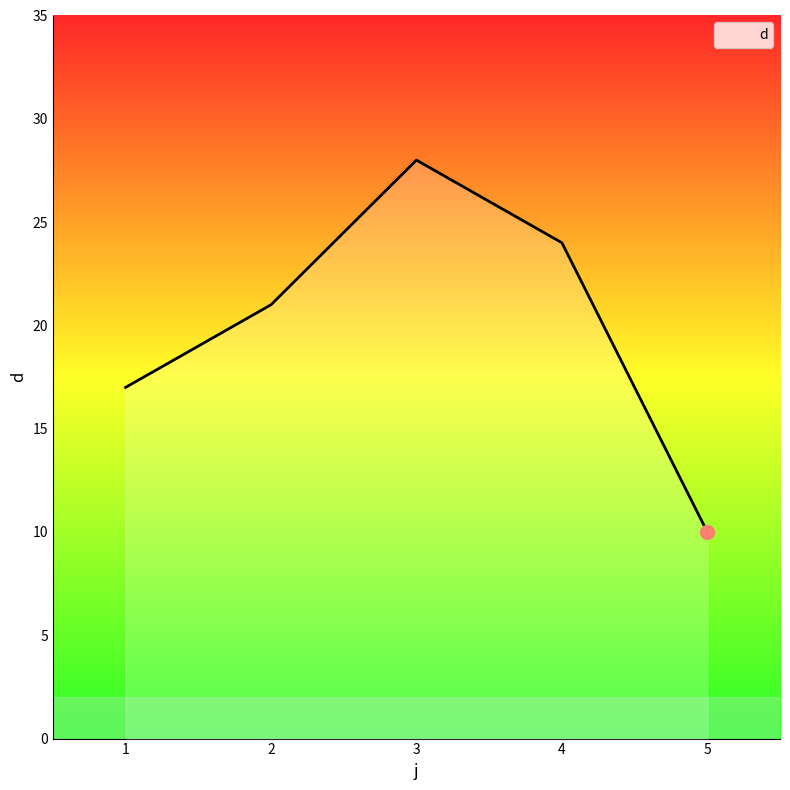

Which has a higher value, 1 or 4?

4